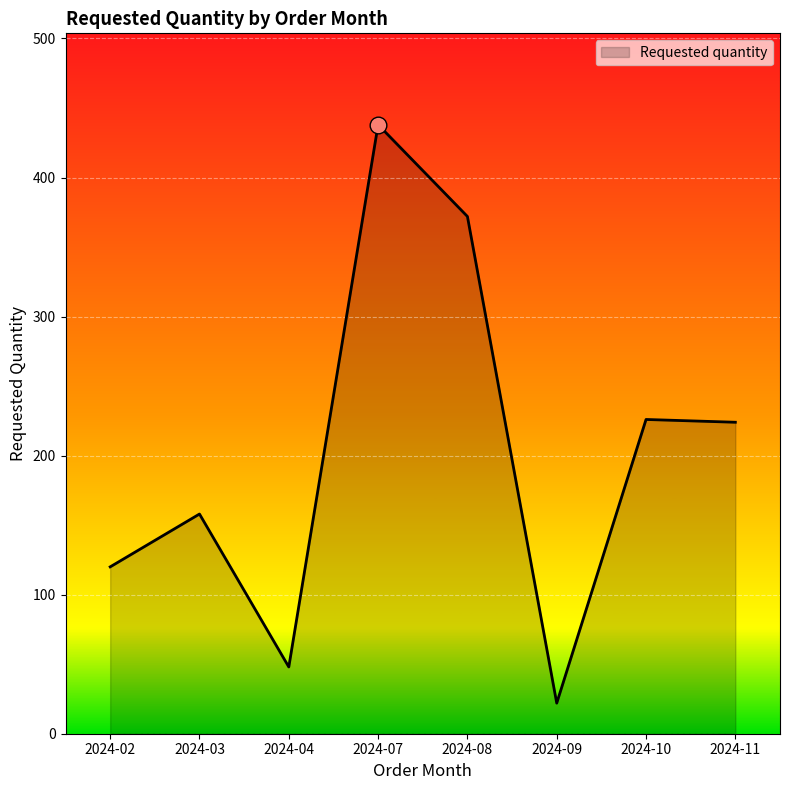

What value does the data have at 2024-02, to the nearest 10?

120